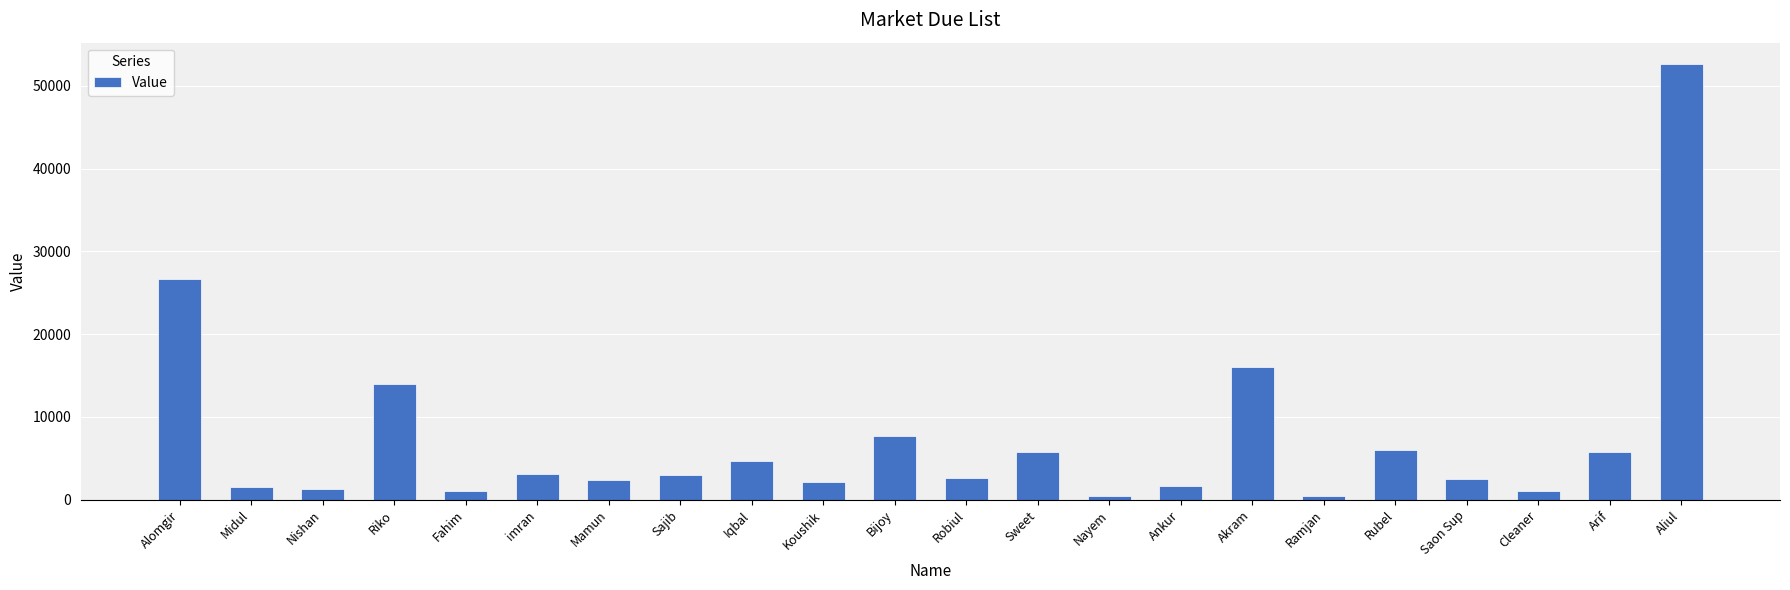

What is the greatest value displayed?

52576